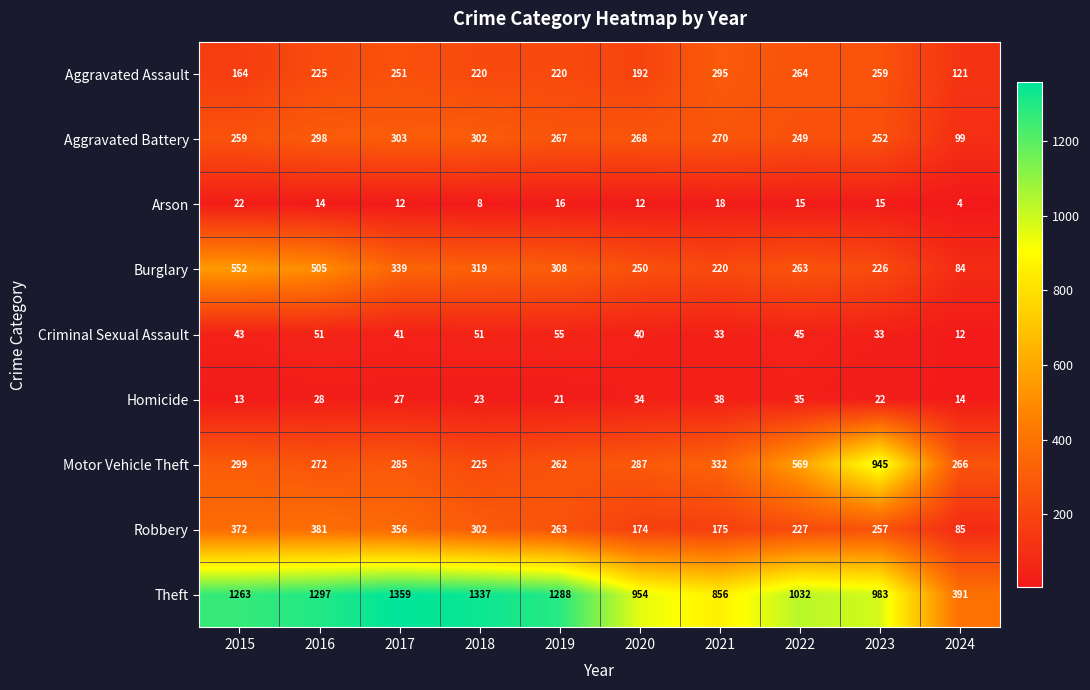

At how many categories does at least one series exceed 599?

9